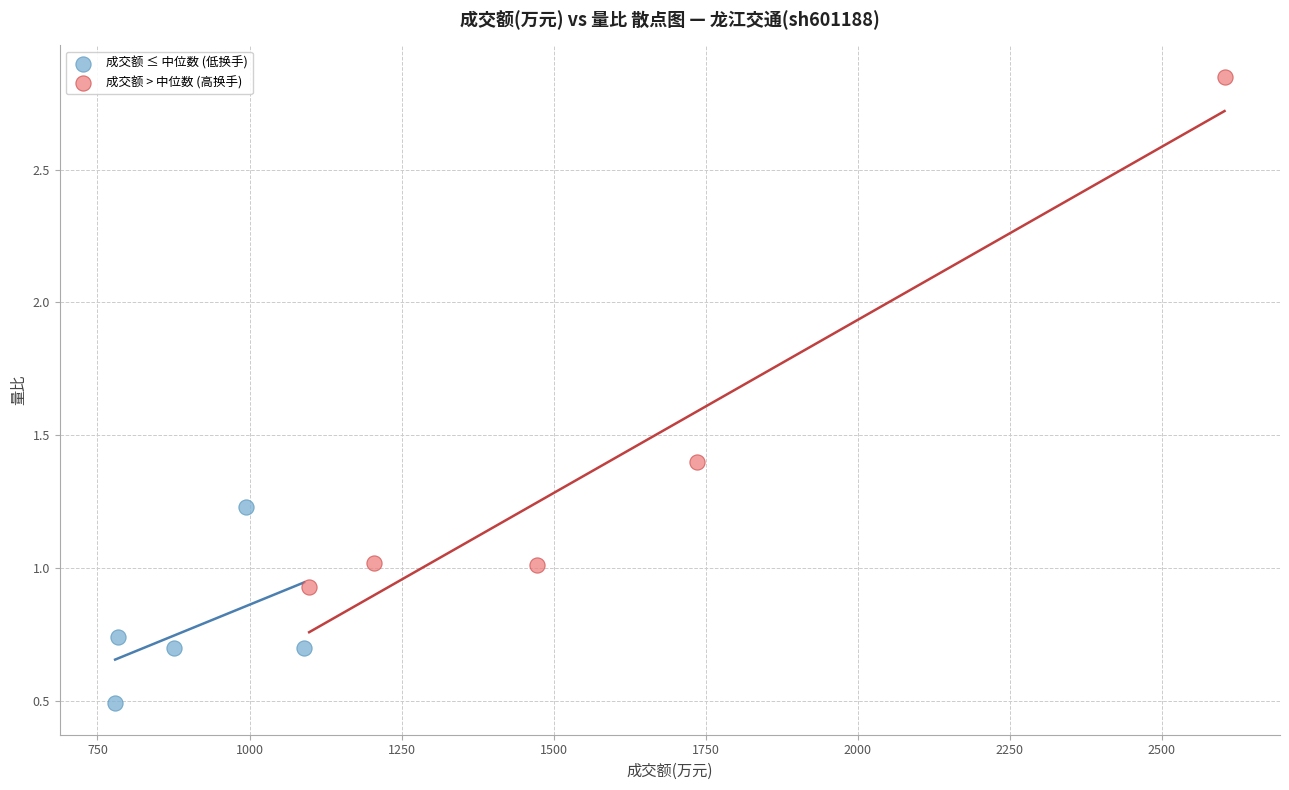

Which series contains the highest Y value?

成交额 > 中位数 (高换手)